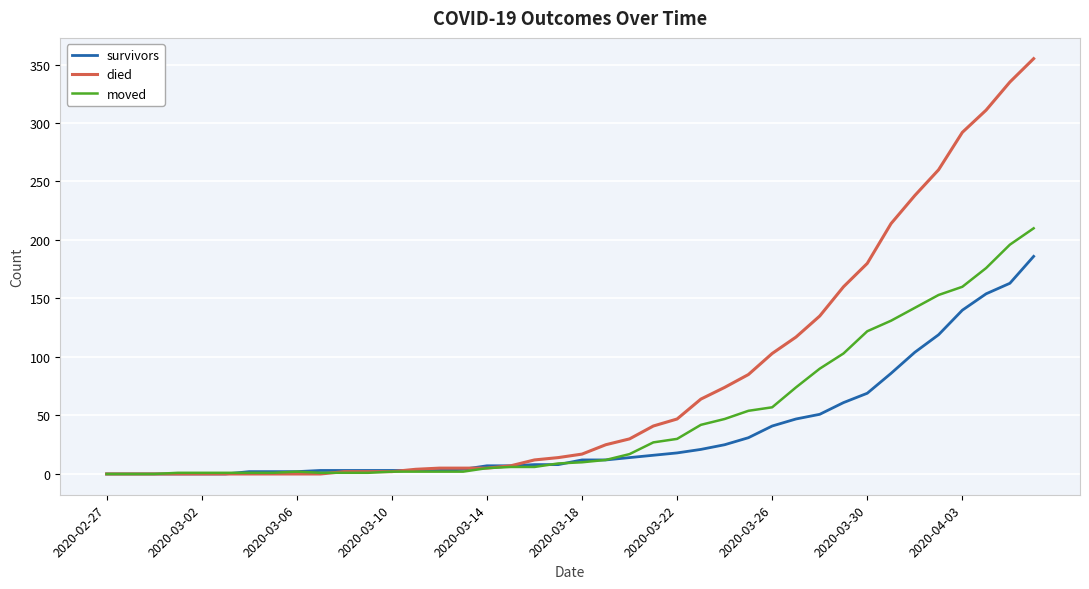

Which series has the widest spread of values?

died